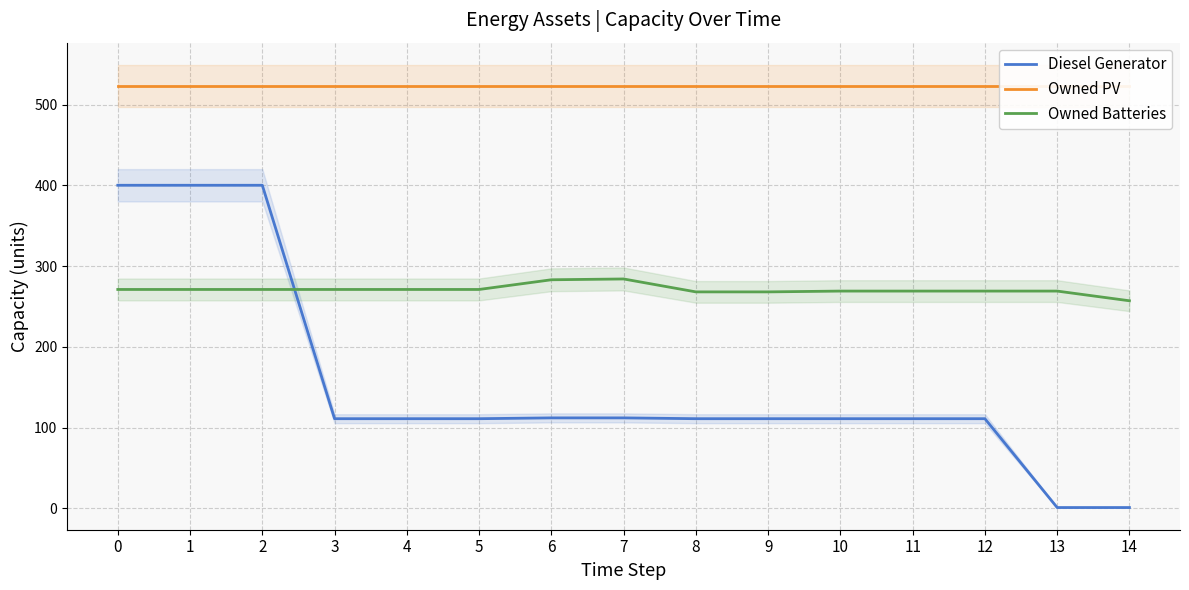

What is the value of the Owned Batteries point at the 14th from the left?

269